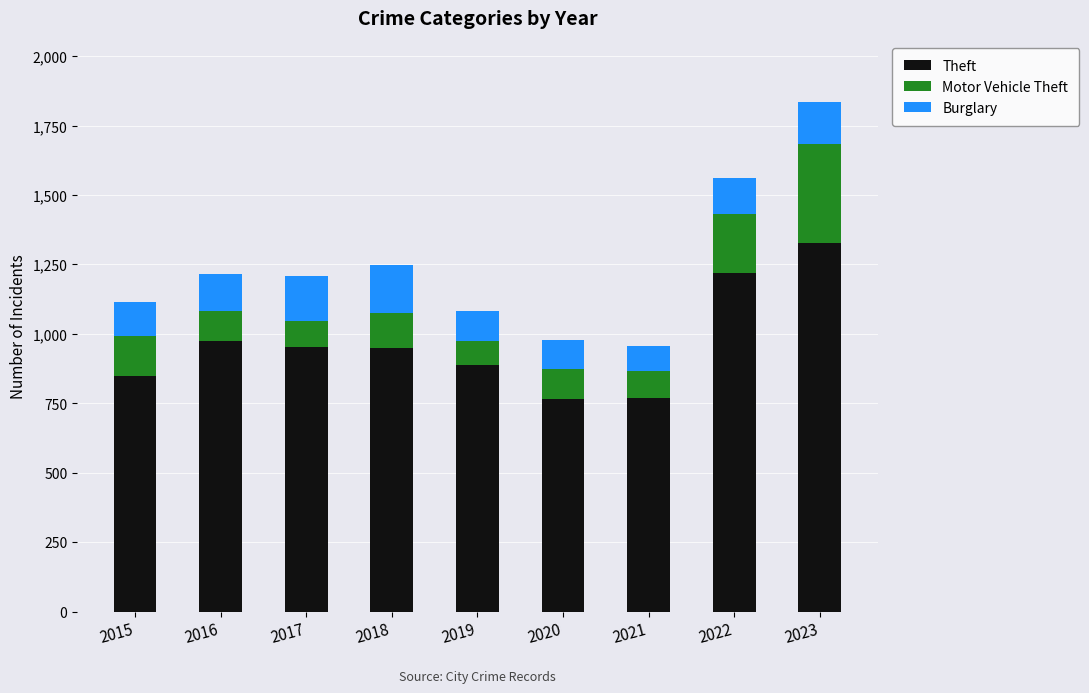

What is the difference between the maximum and minimum values in the Theft series?

561